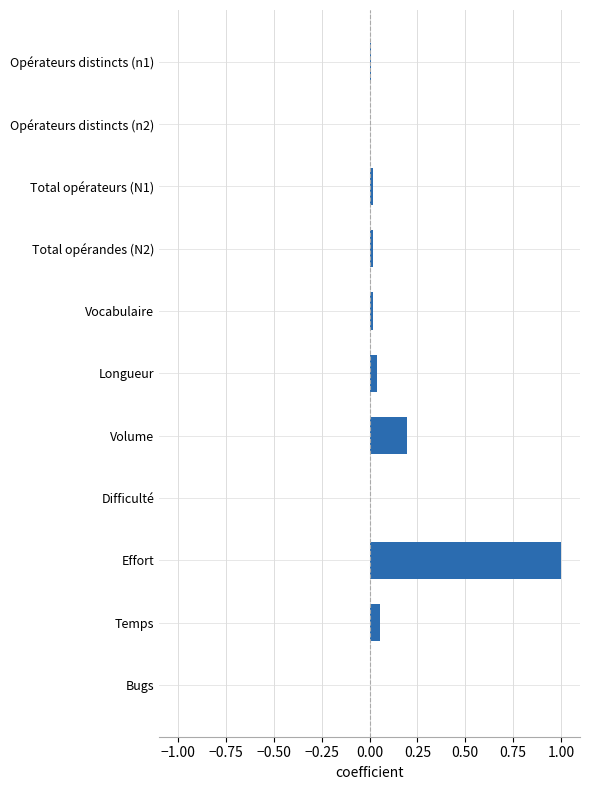

What is the maximum value shown in the chart?

1.0